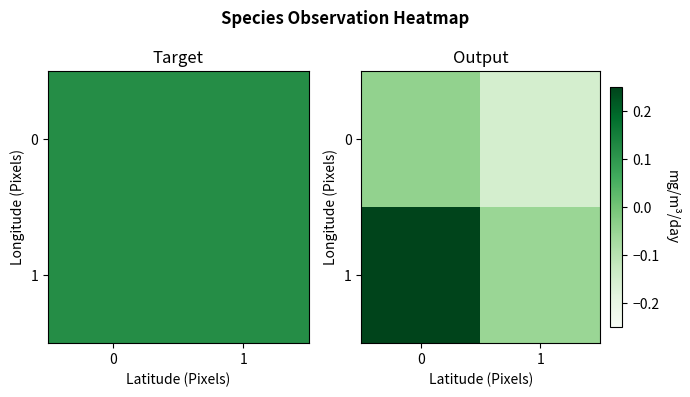

What is the difference between the maximum and minimum values in the 1 series?

0.3